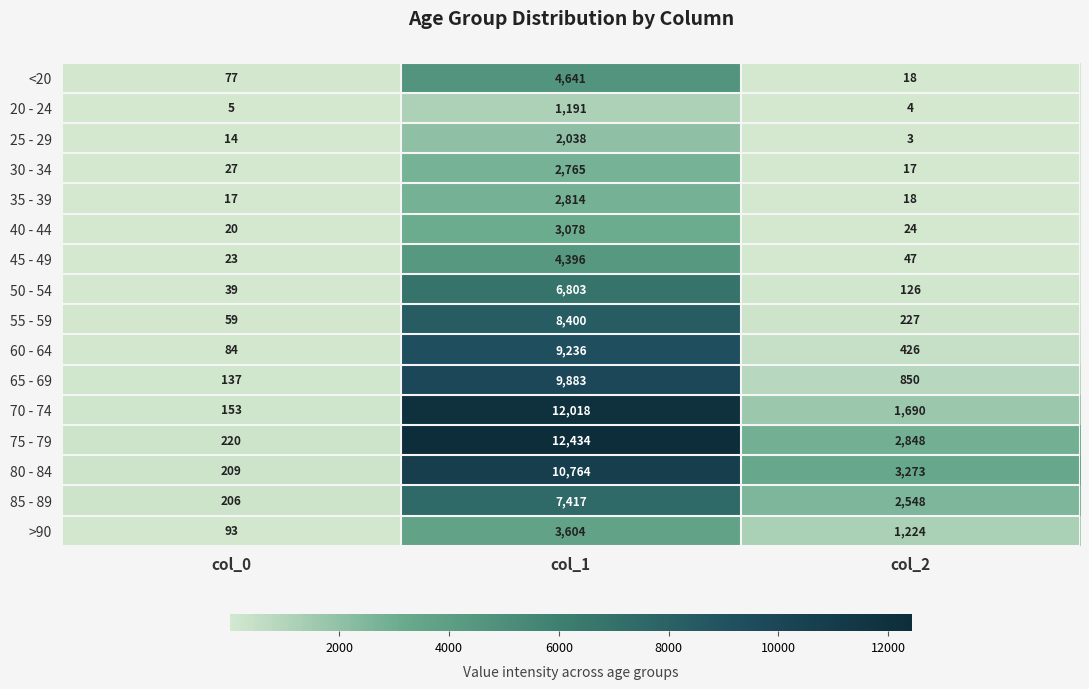

The value of 30 - 34 at col_2 is 17. True or false?

True